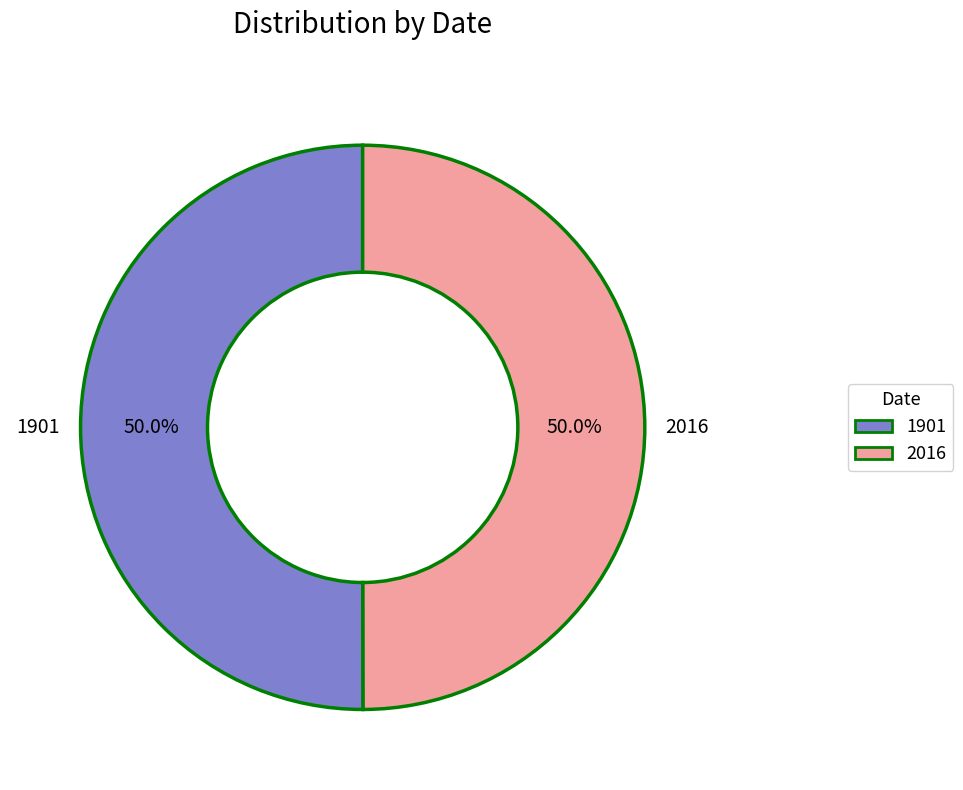

To the nearest percent, what percentage of the pie is 1901?

50%